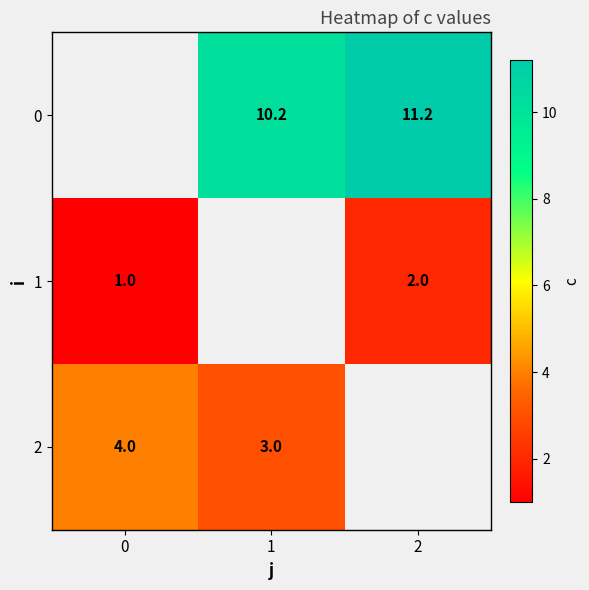

What is the maximum value shown in the chart?

11.2